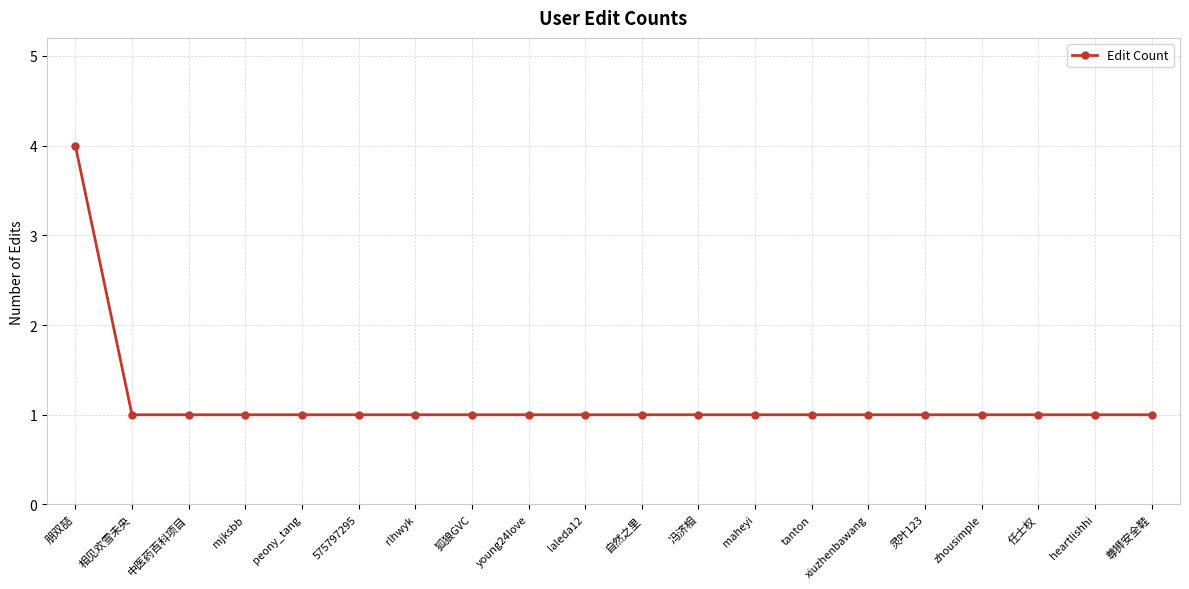

How many lines are shown in the chart?

1